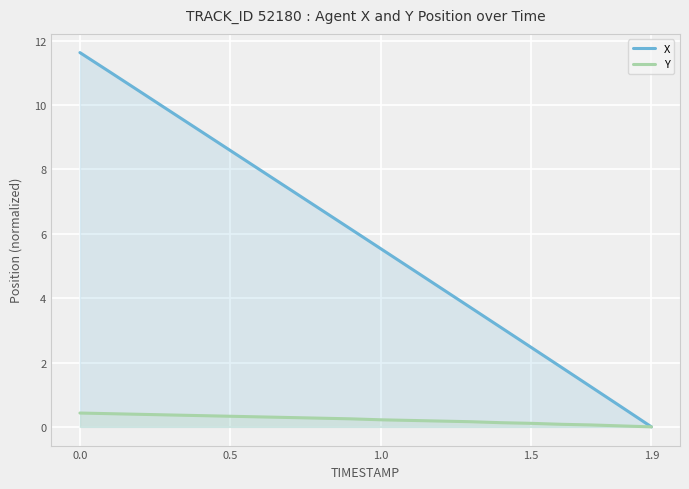

What is the maximum value shown in the chart?

11.6